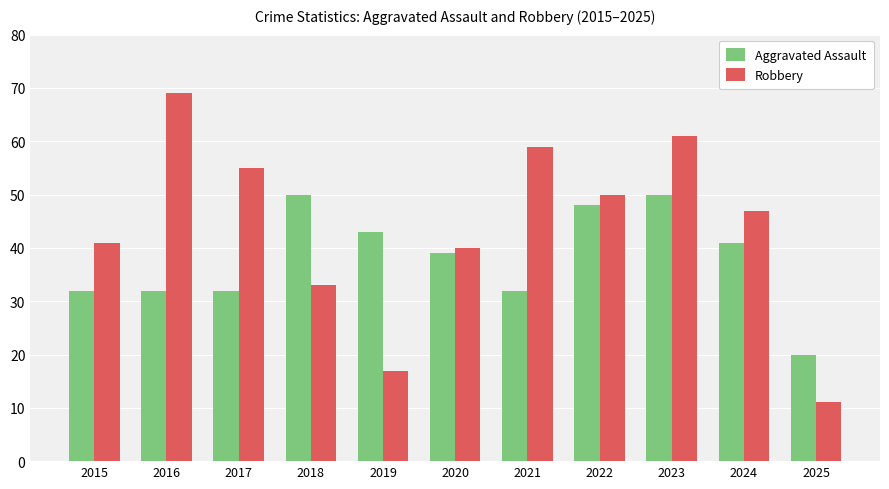

What is the difference between the highest and lowest values at 2019?

26